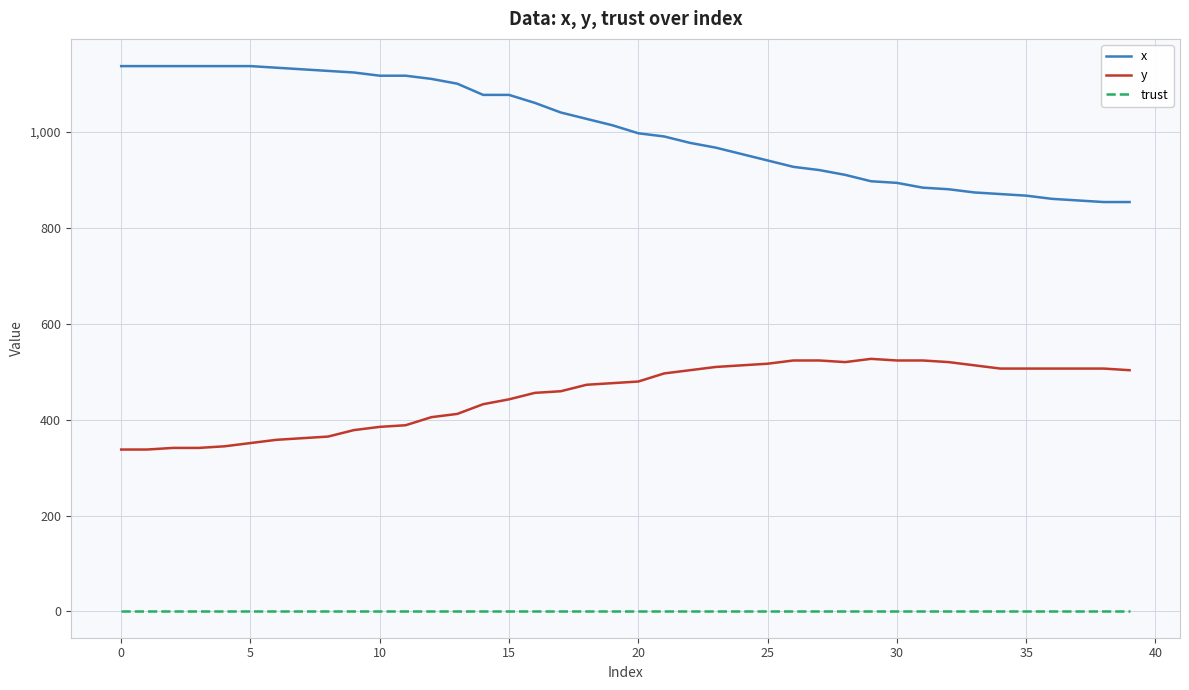

True or false: x and y cross at least once.

False